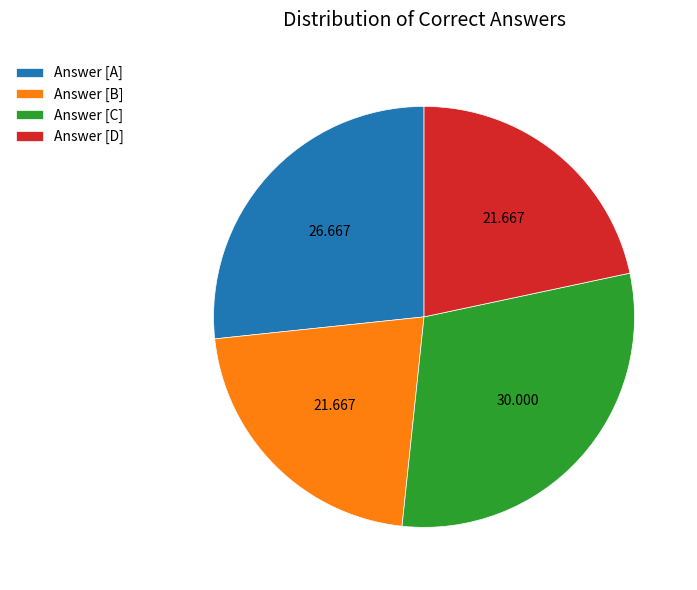

How many slices are in this pie chart?

4